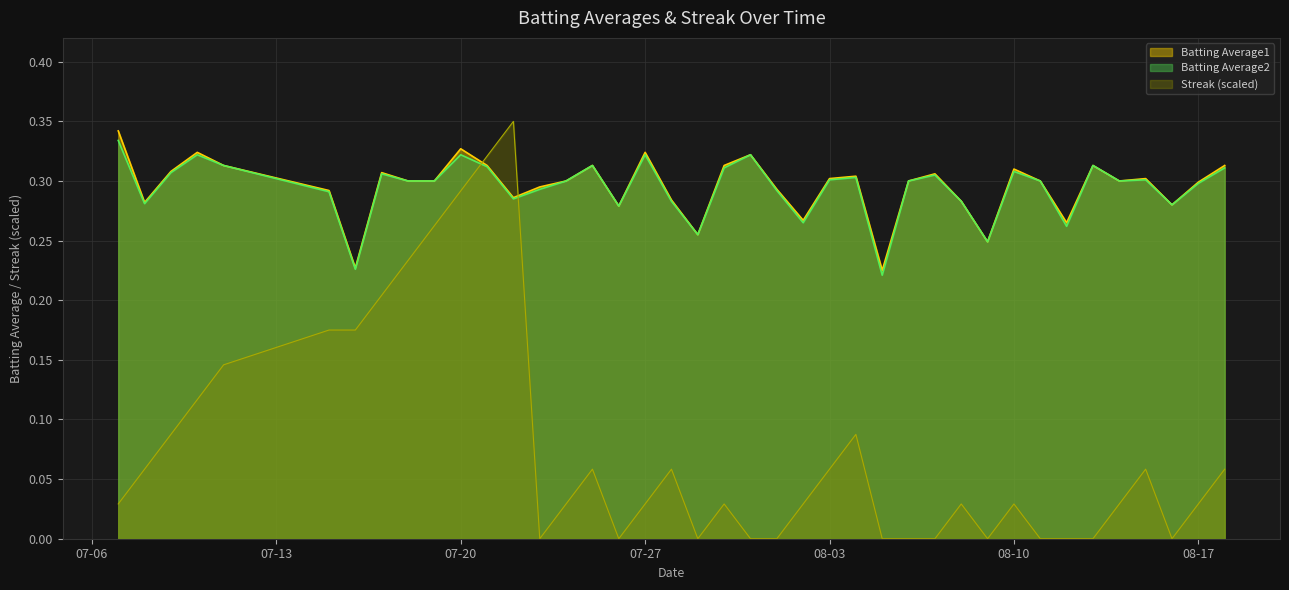

How many times do Streak (scaled) and Batting Average1 cross each other?

2